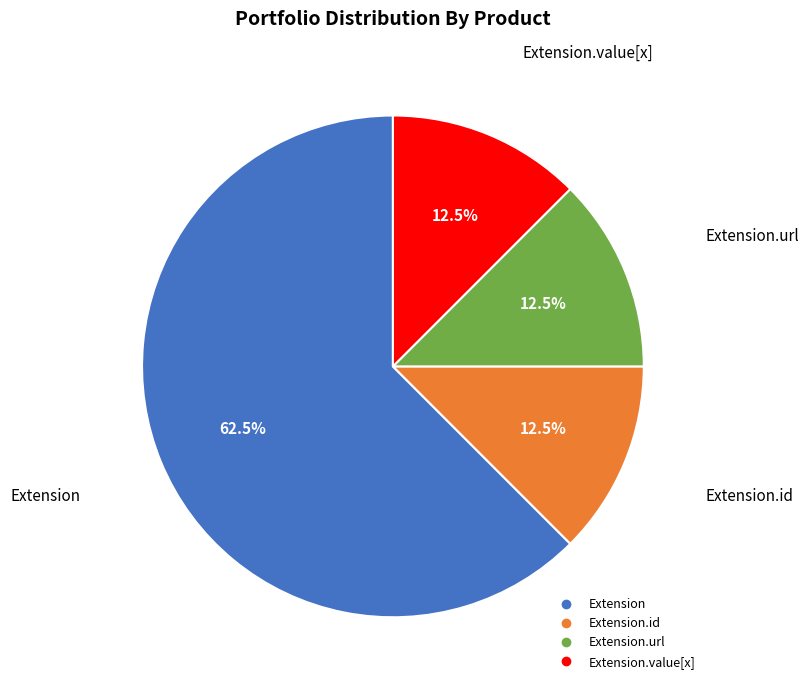

Is there a majority slice in this chart?

Yes